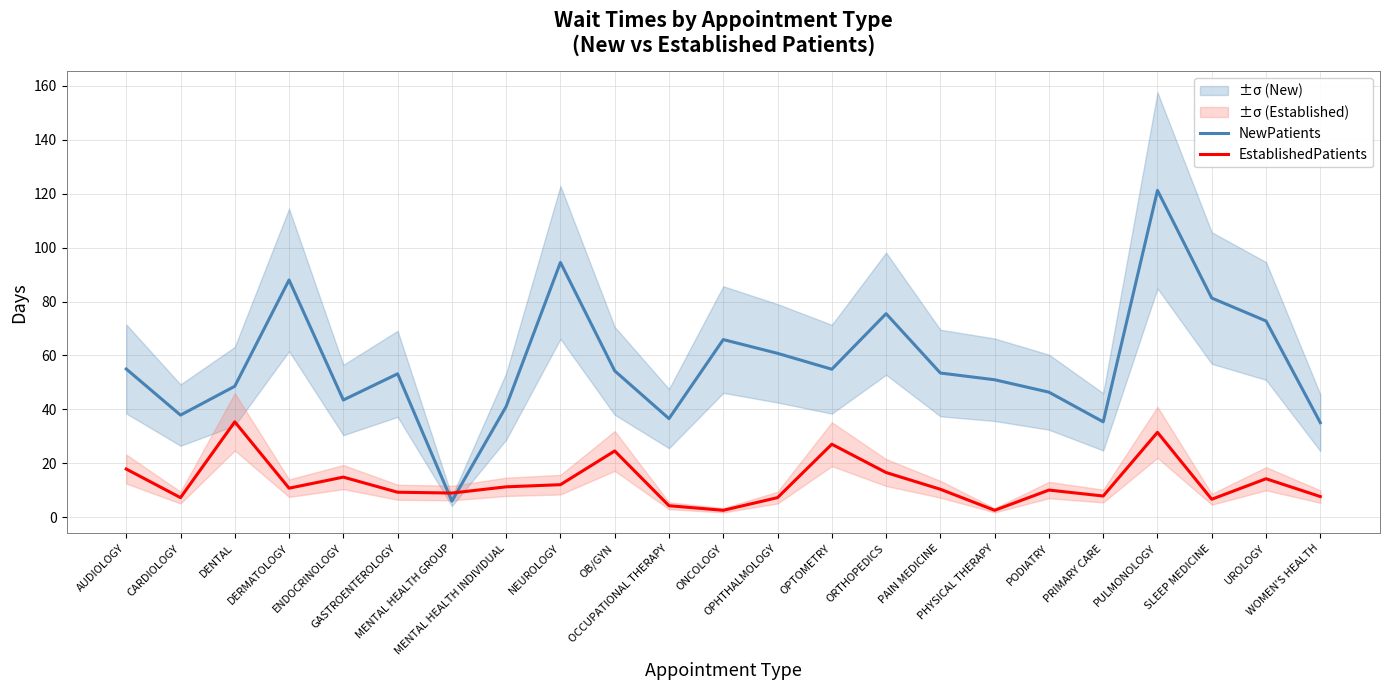

What position from the right is CARDIOLOGY?

22